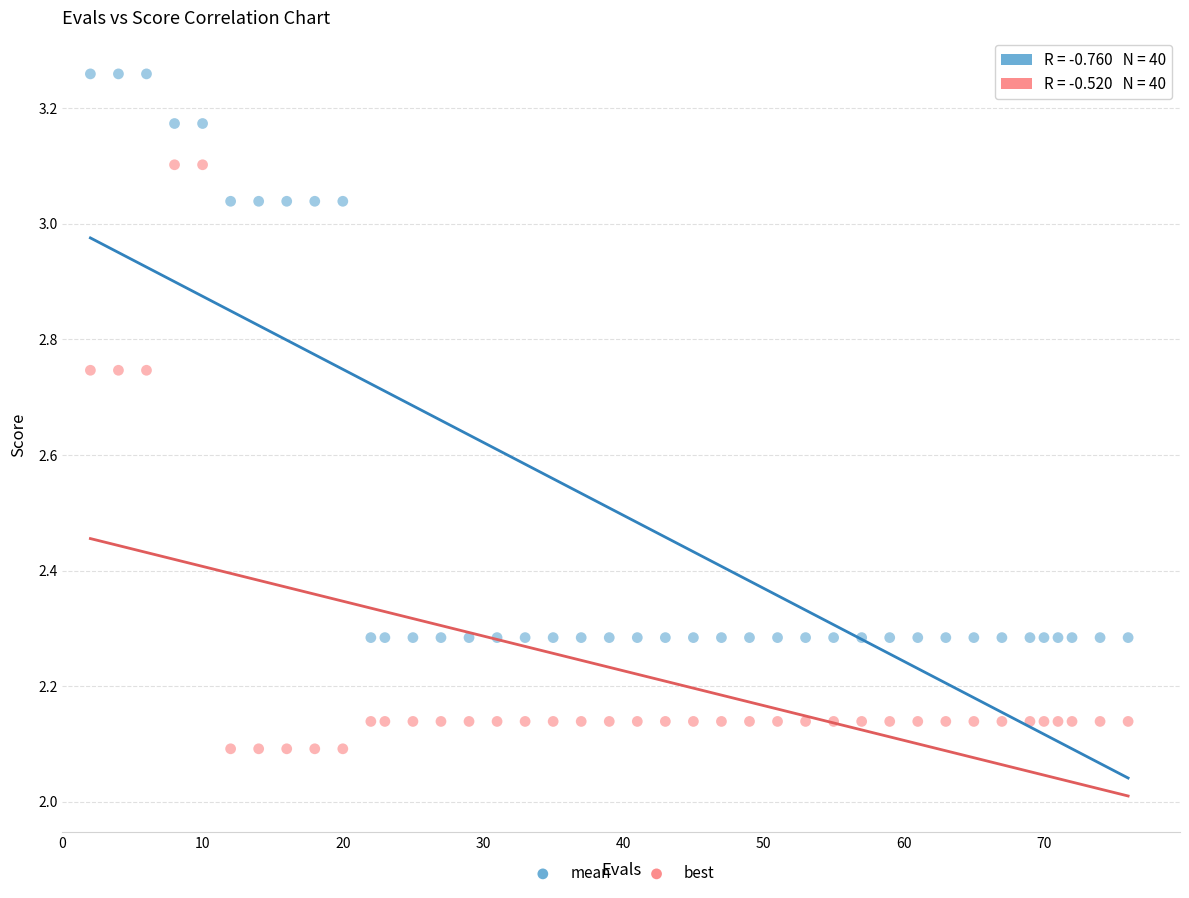

Across all data points, what is the range of Y values (max minus min)?

1.2